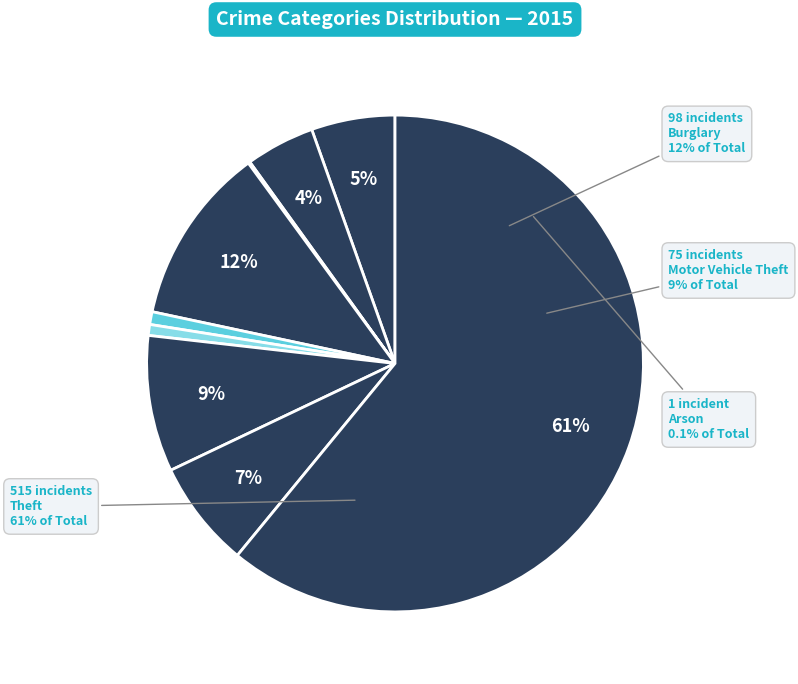

Do Aggravated Battery and Burglary together represent more than half of the pie?

No